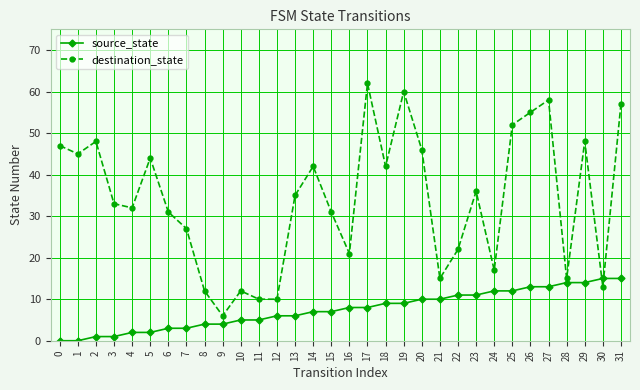

True or false: source_state and destination_state cross at least once.

True